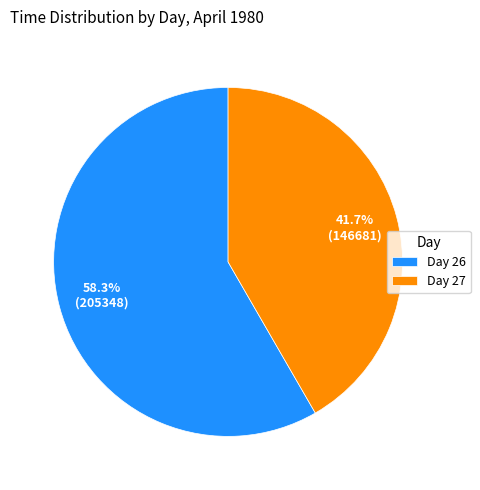

Combined, do Day 27 and Day 26 account for over 50%?

Yes